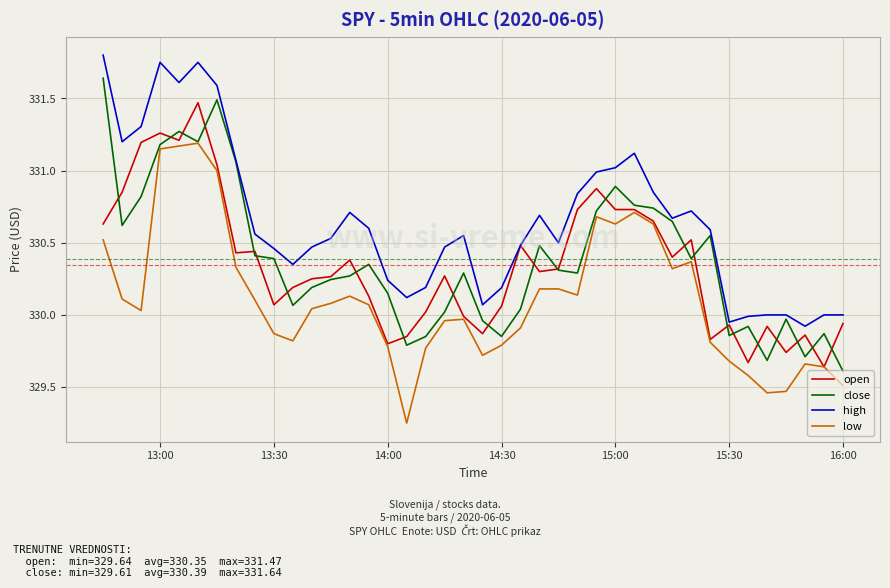

How many series are shown in this chart?

4